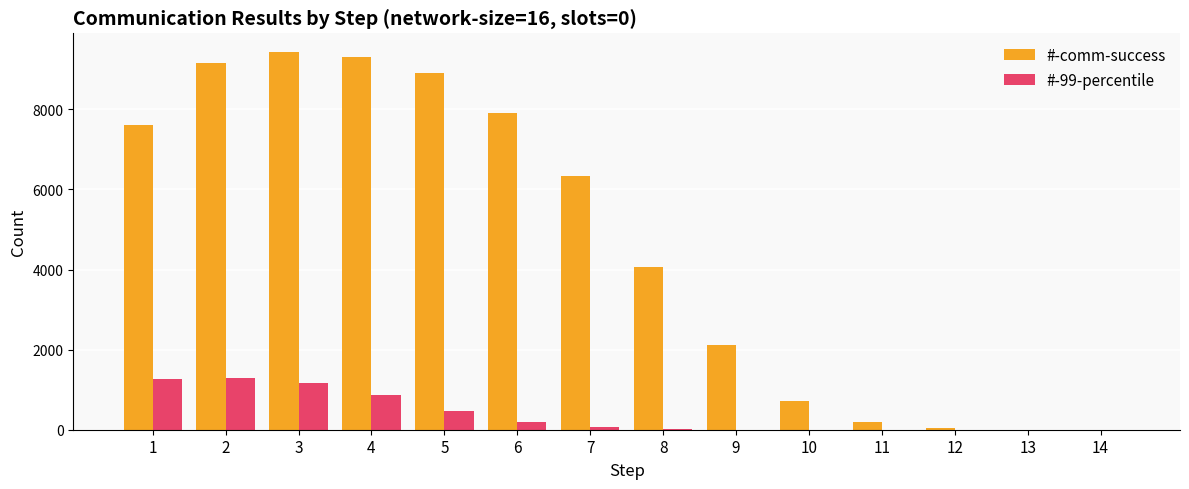

Are the bars grouped side by side (vs. stacked)?

Yes